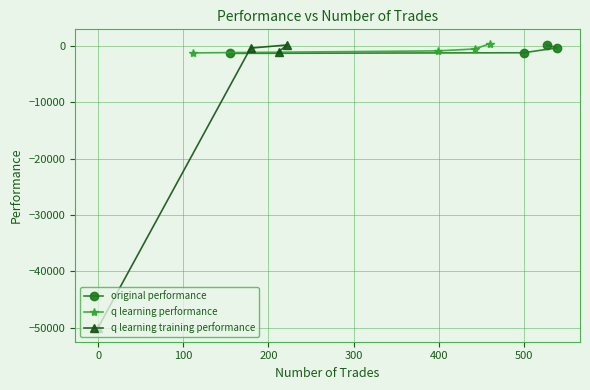

True or false: original performance has more than 2 points higher than both neighbors.

False